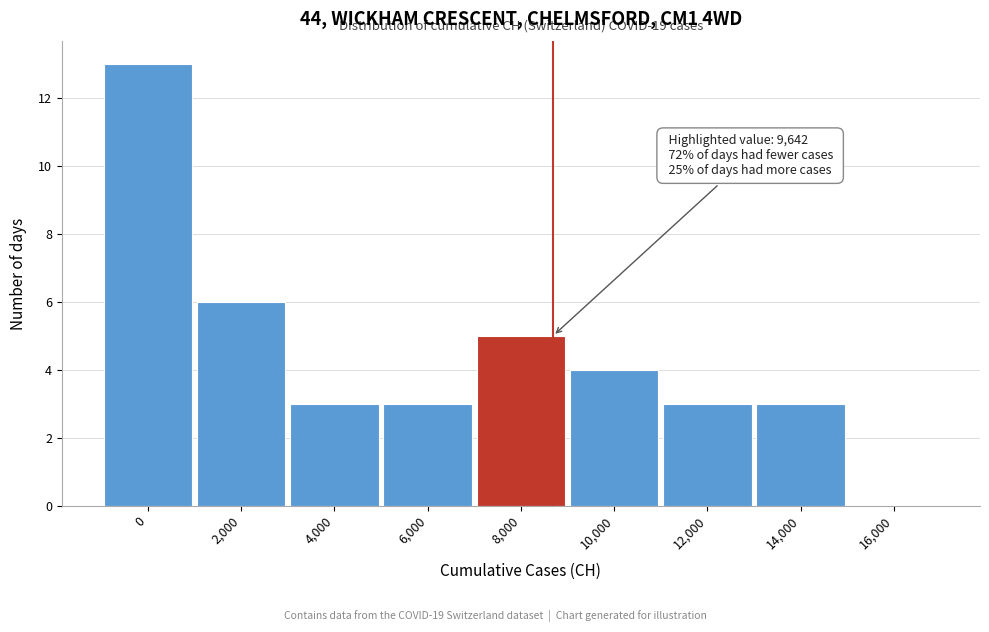

Reading left to right, what are all the values shown in this chart?

0=13	2,000=6	4,000=3	6,000=3	8,000=5	10,000=4	12,000=3	14,000=3	16,000=0